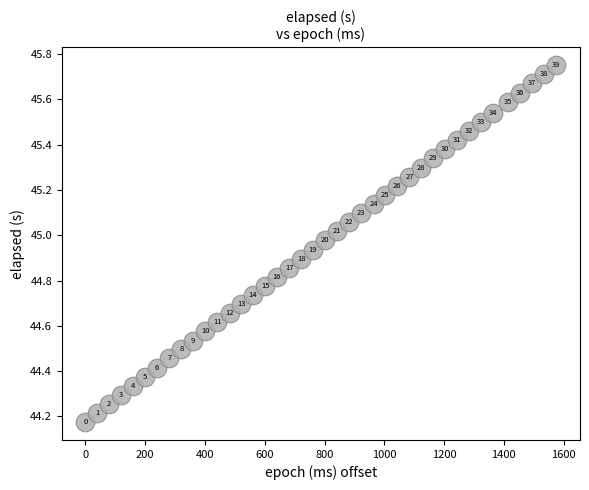

What is the range of X values (max minus min)?

1576.0